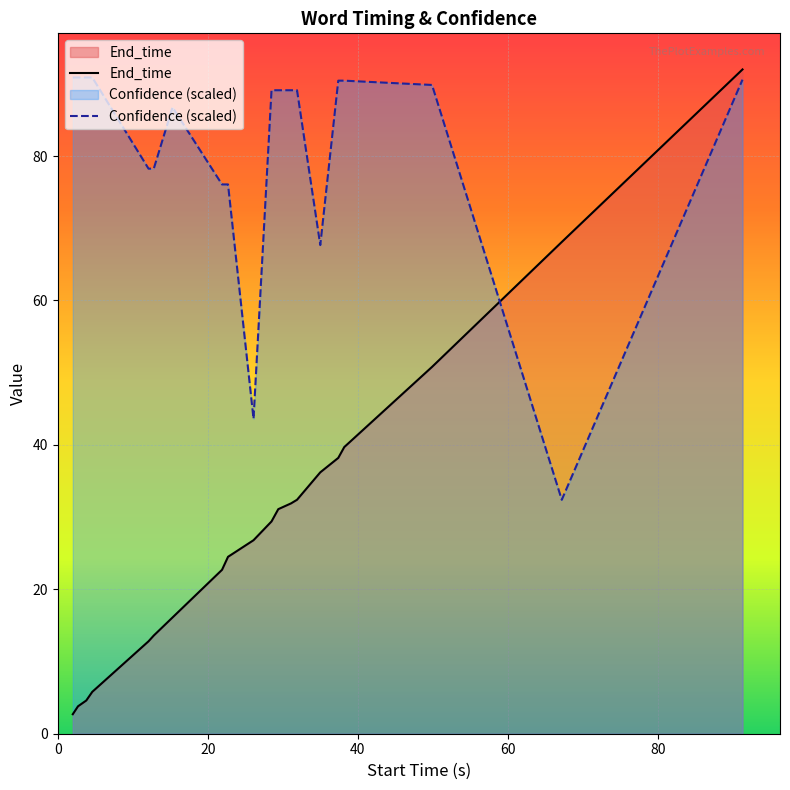

How many times do End_time and Confidence (scaled) cross each other?

1